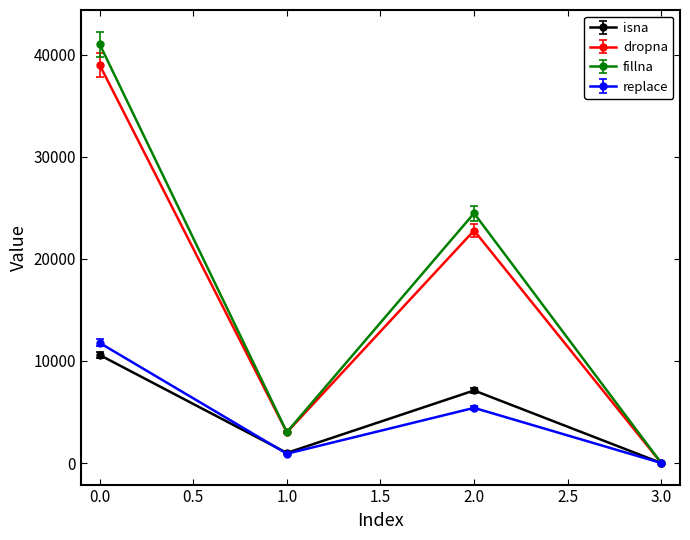

Rank the series by their maximum value, from highest to lowest.

fillna, dropna, replace, isna